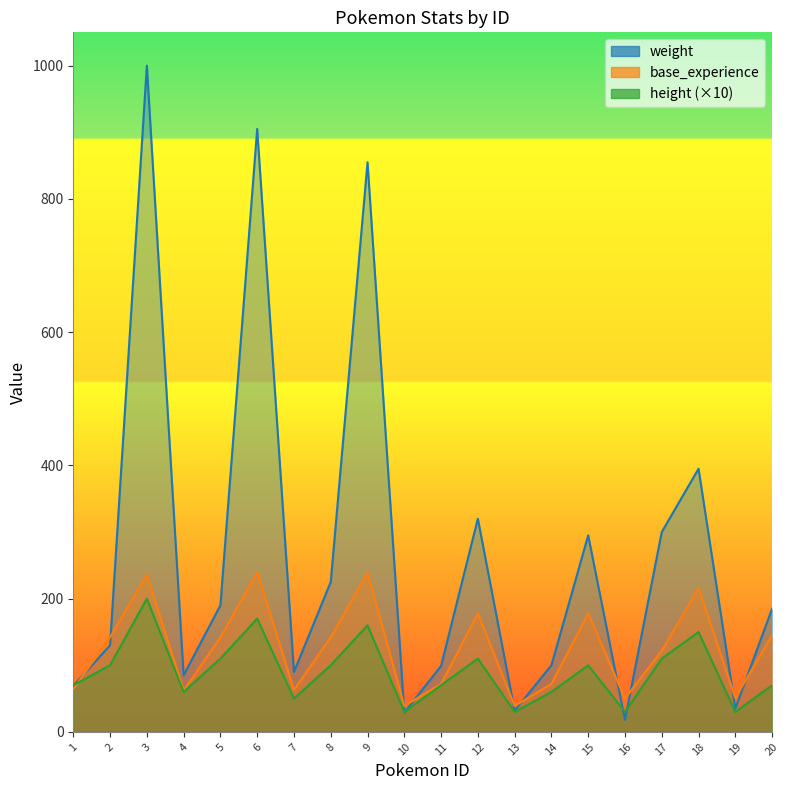

True or false: base_experience and height intersect in this chart.

True